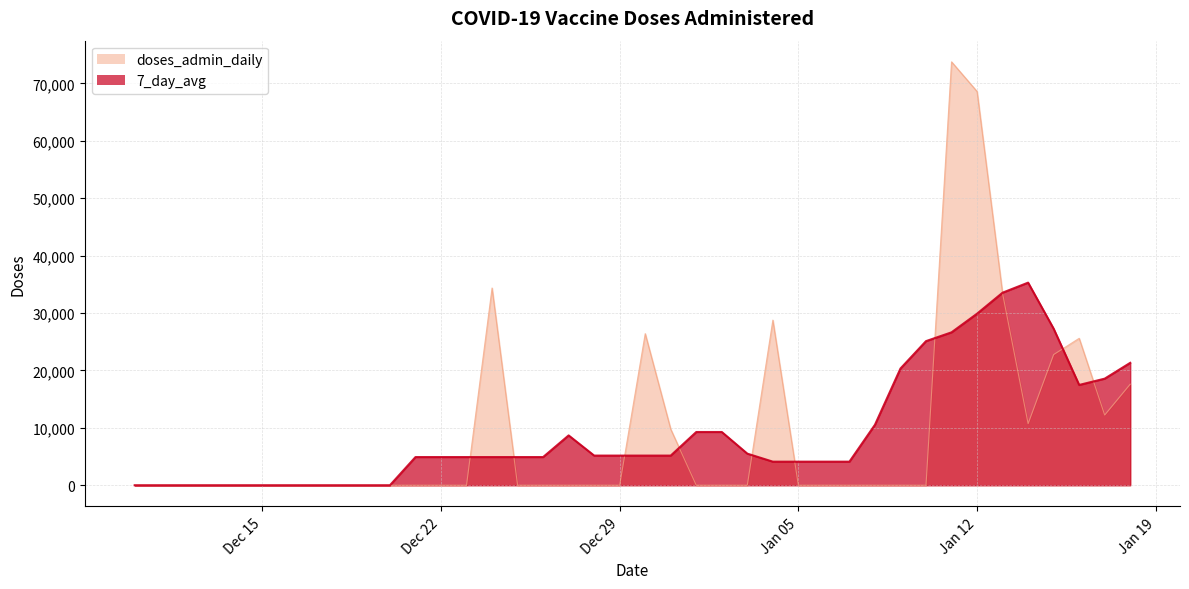

List the series in order of their peak value, lowest first.

7_day_avg, doses_admin_daily